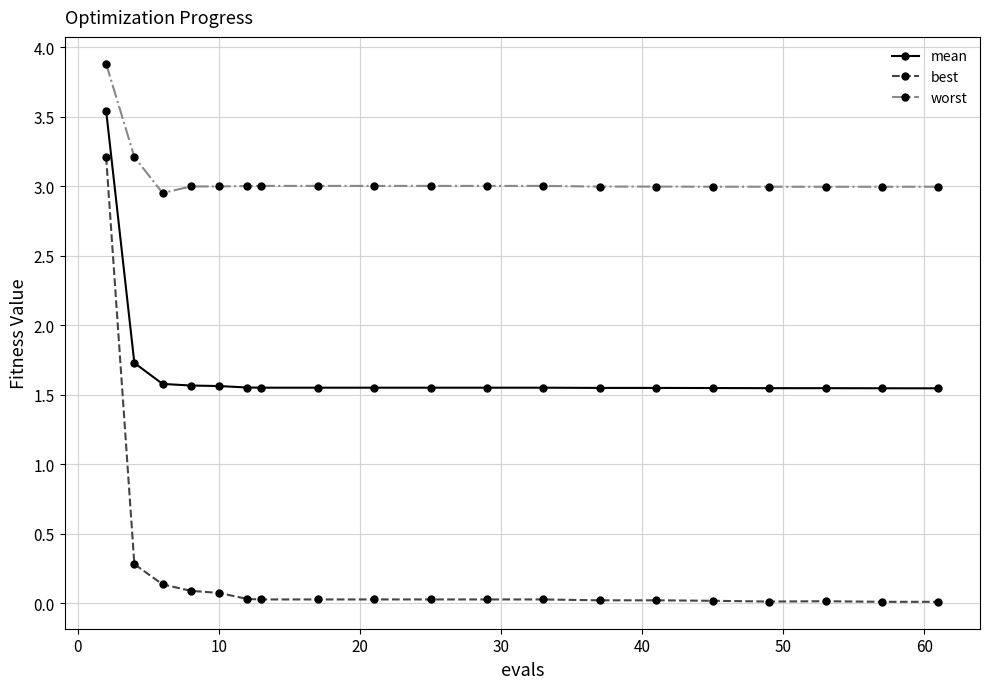

How many lines are shown in the chart?

3